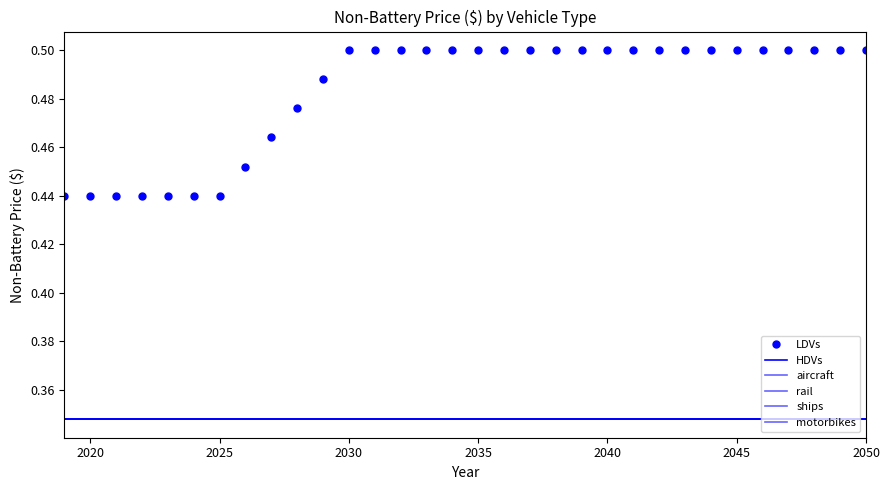

How many lines are shown in the chart?

6